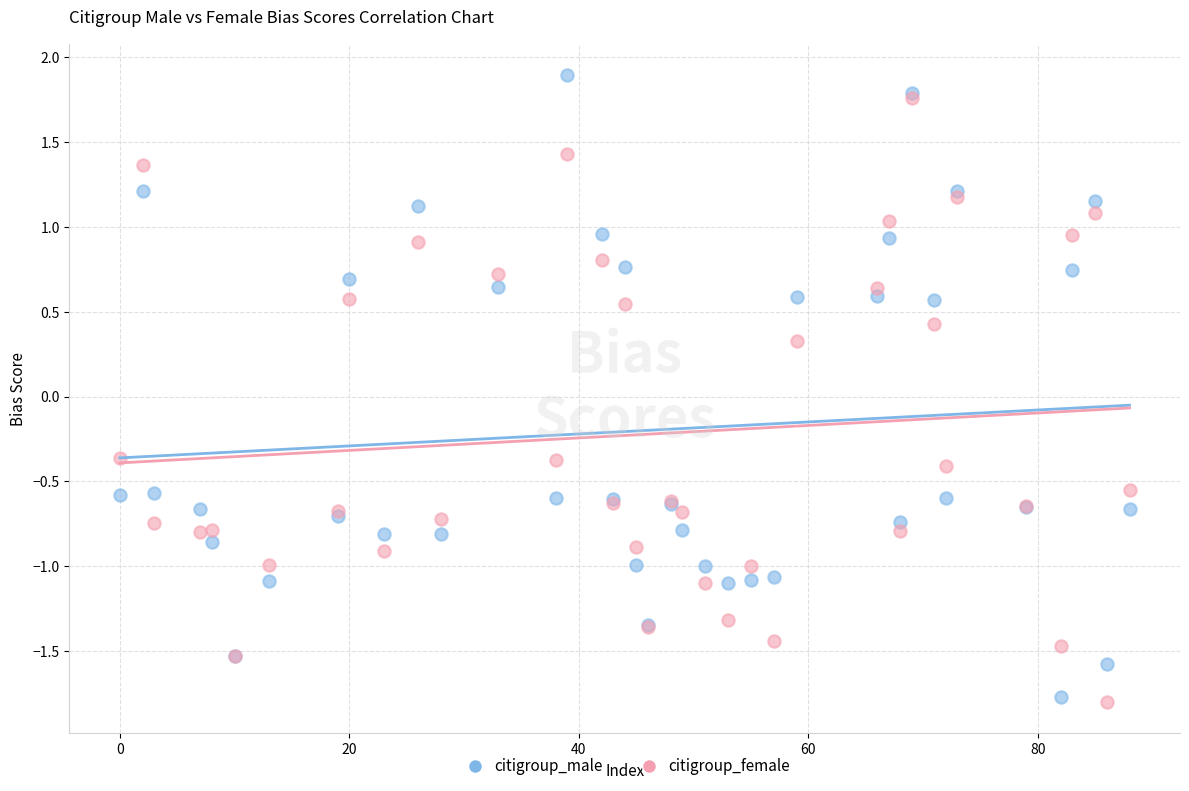

What are all the series names shown in the legend?

citigroup_male, citigroup_female